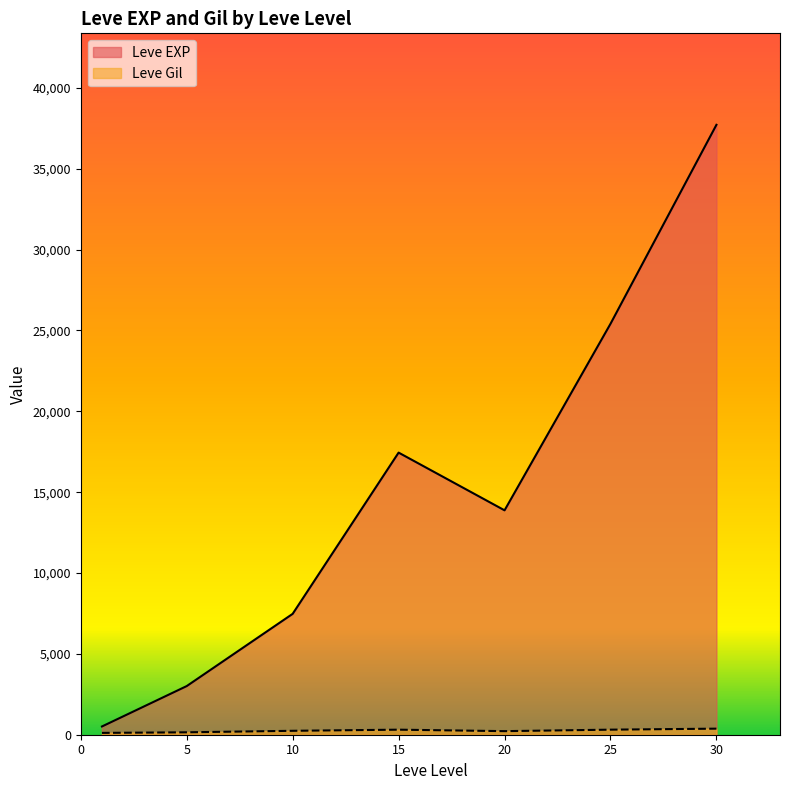

The value of Leve EXP at 5 is 3008.3. True or false?

True